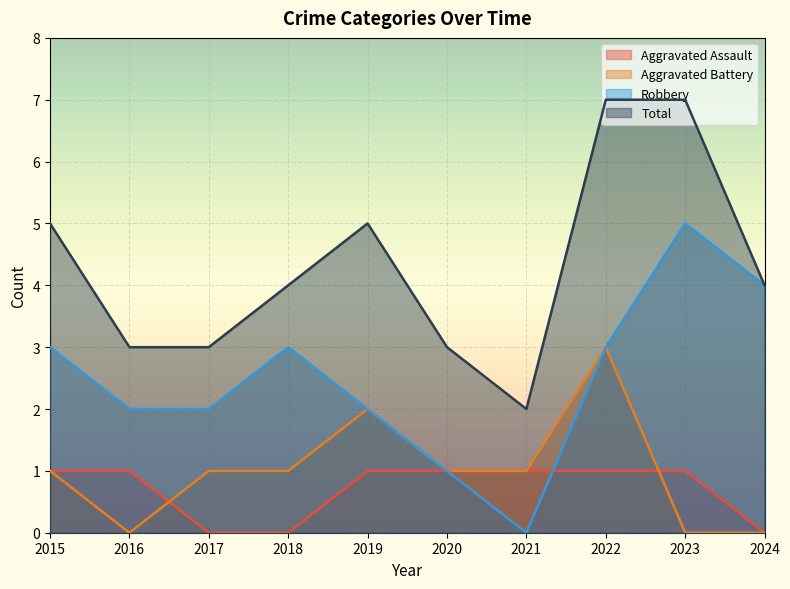

Reading right to left, list all the values displayed in this chart.

Aggravated Assault: 2024=0	2023=1	2022=1	2021=1	2020=1	2019=1	2018=0	2017=0	2016=1	2015=1
Aggravated Battery: 2024=0	2023=0	2022=3	2021=1	2020=1	2019=2	2018=1	2017=1	2016=0	2015=1
Robbery: 2024=4	2023=5	2022=3	2021=0	2020=1	2019=2	2018=3	2017=2	2016=2	2015=3
Total: 2024=4	2023=7	2022=7	2021=2	2020=3	2019=5	2018=4	2017=3	2016=3	2015=5